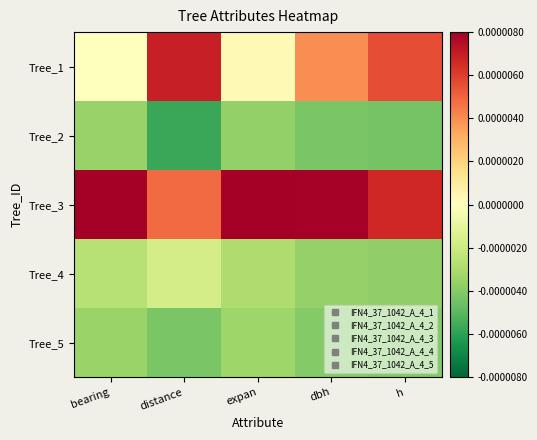

Which series has the widest spread of values?

Tree_1